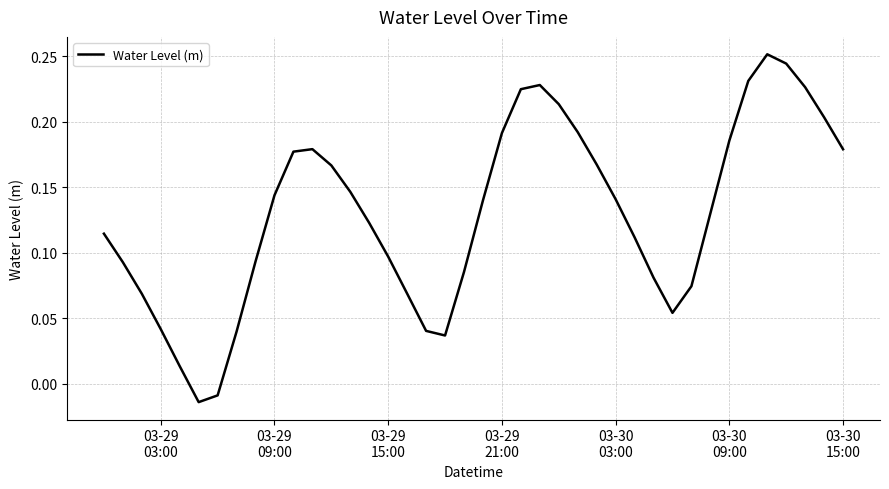

At which label does the data first exceed 0?

03-29
03:00